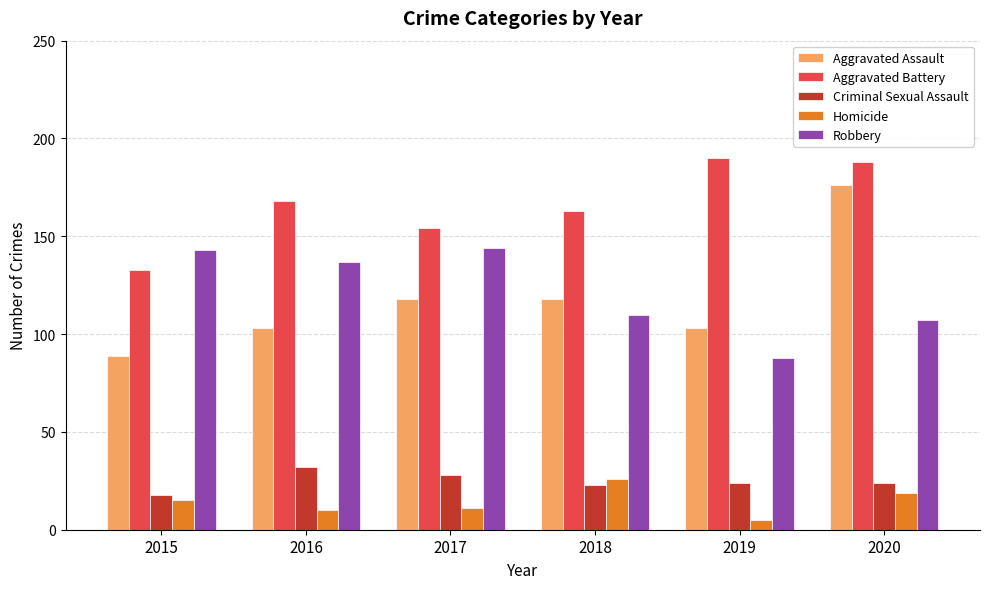

What are all the series names shown in the legend?

Aggravated Assault, Aggravated Battery, Criminal Sexual Assault, Homicide, Robbery